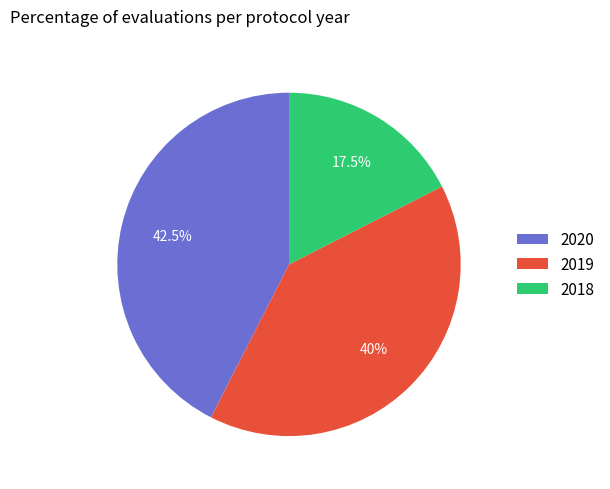

How many segments does this pie chart have?

3